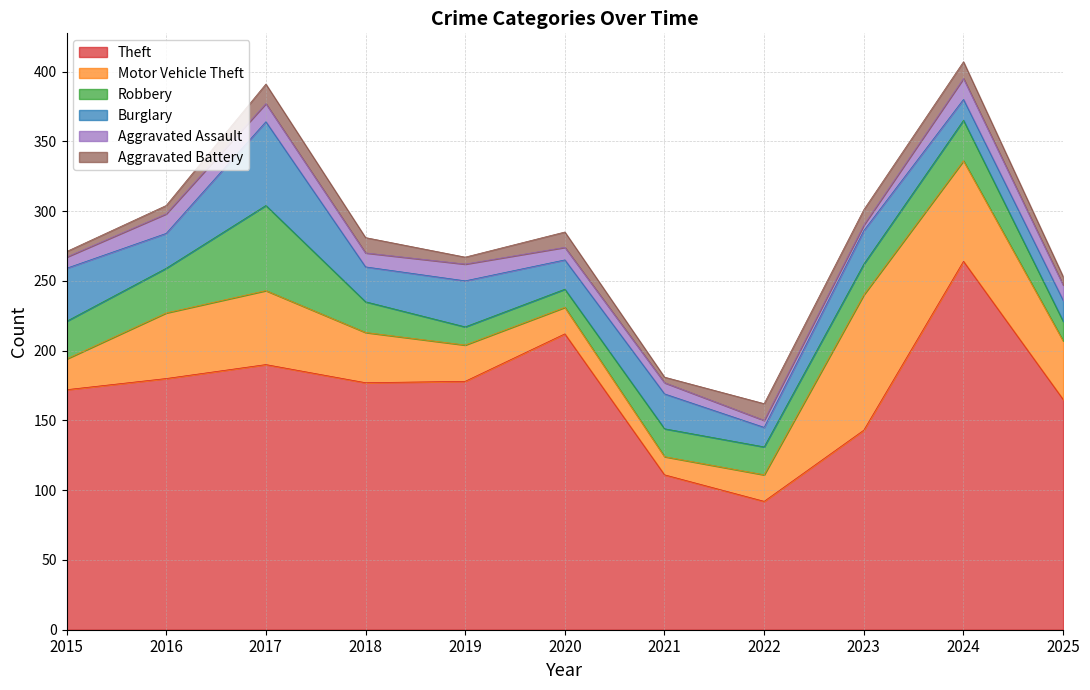

Is it true that Aggravated Assault equals 1 at 2023?

False